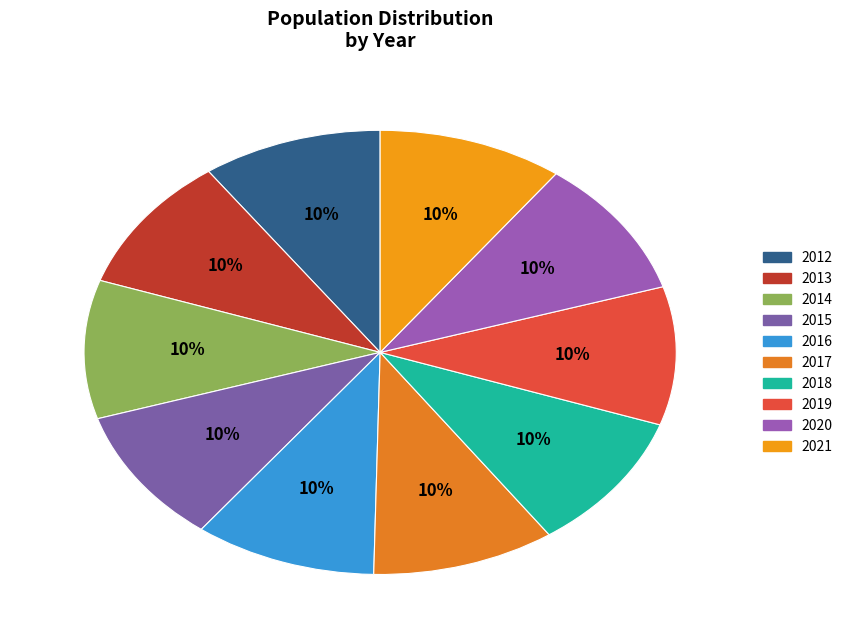

Count the number of slices in the pie.

10